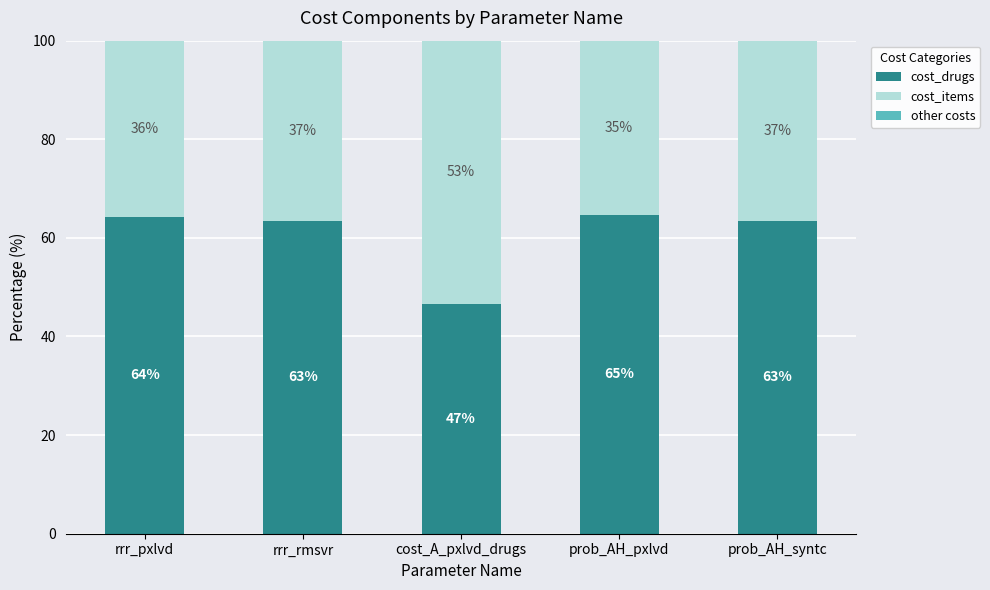

Rank the series by their maximum value, from lowest to highest.

other costs, cost_items, cost_drugs